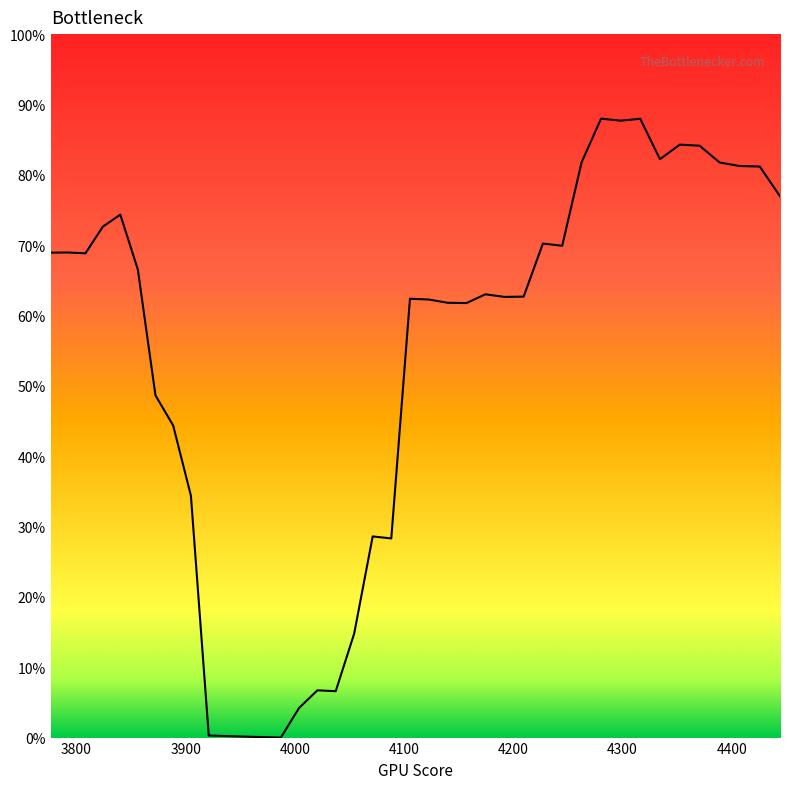

Does the chart display data point markers on the line(s)?

No